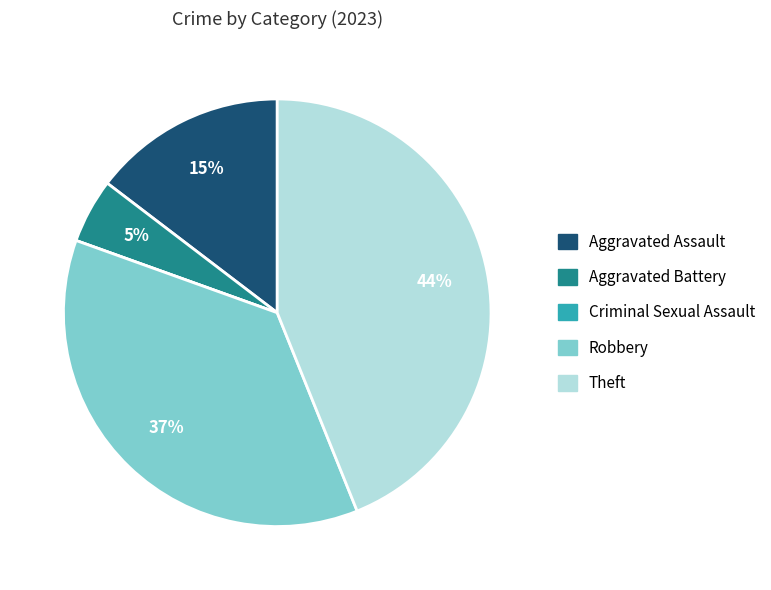

To the nearest percent, what portion does Aggravated Assault represent?

15%